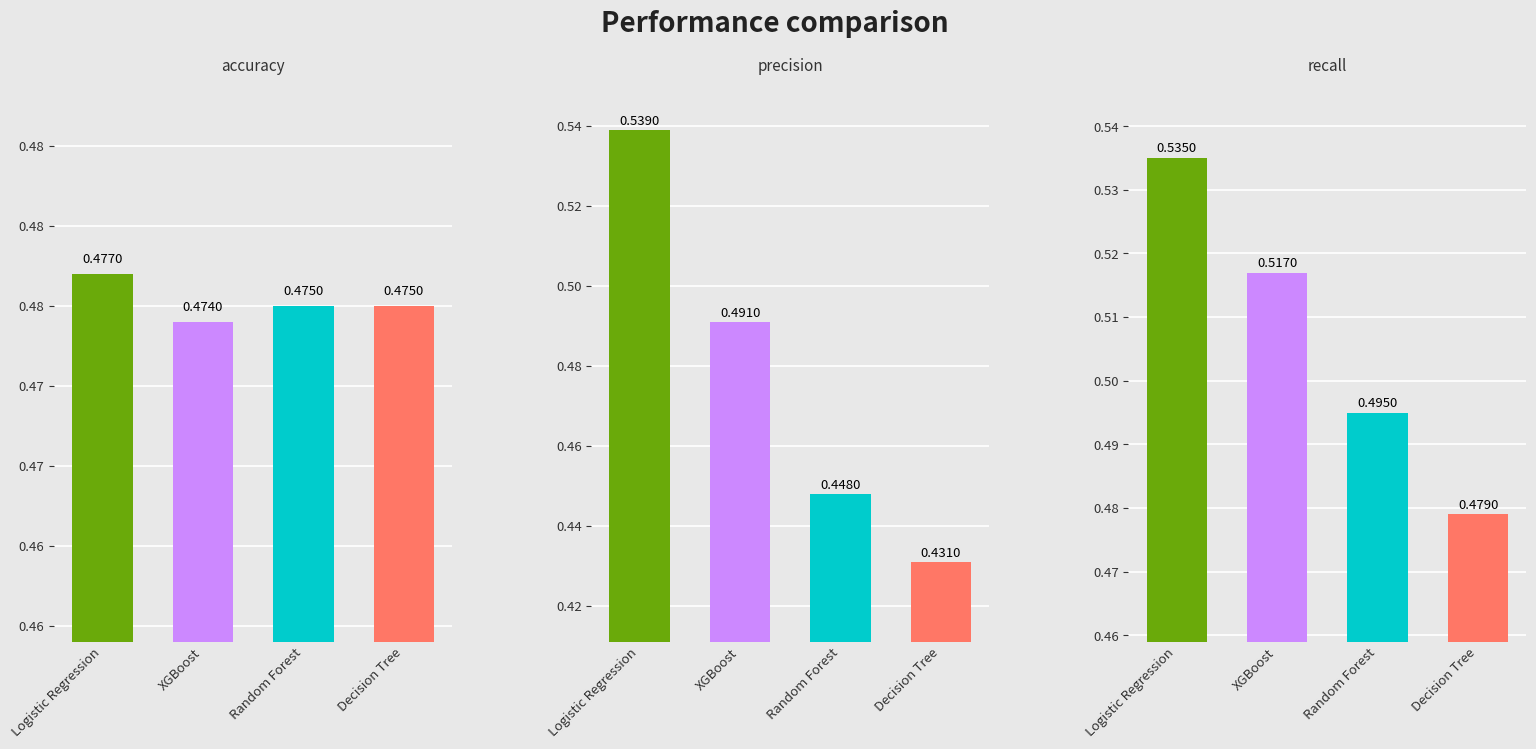

The value of recall at 1 is 0.7. True or false?

False